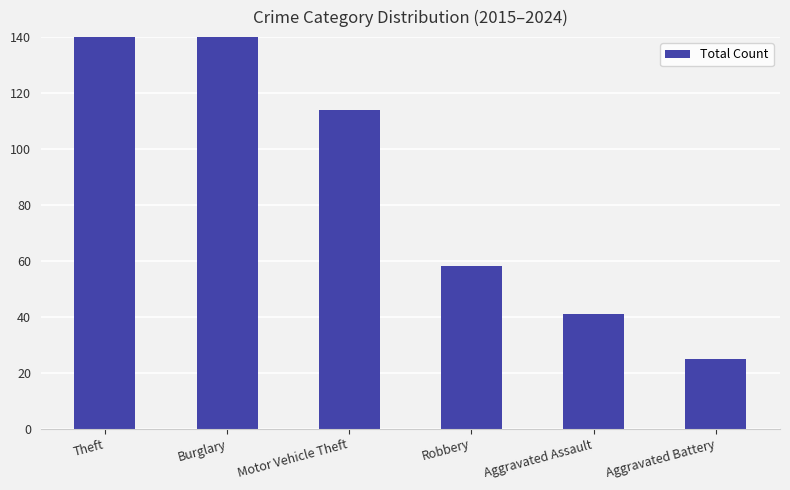

Is it true that the value at Aggravated Battery is 25?

True